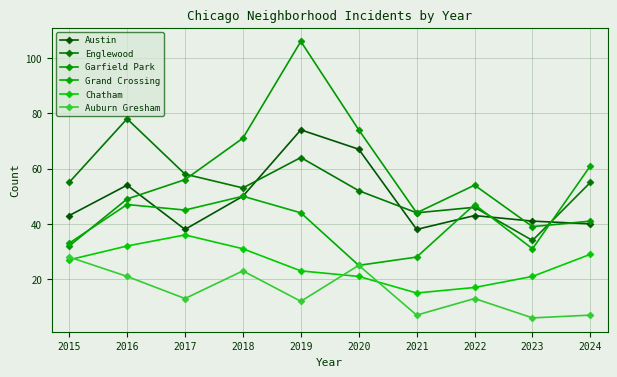

How many values in the Chatham series are below 27?

5